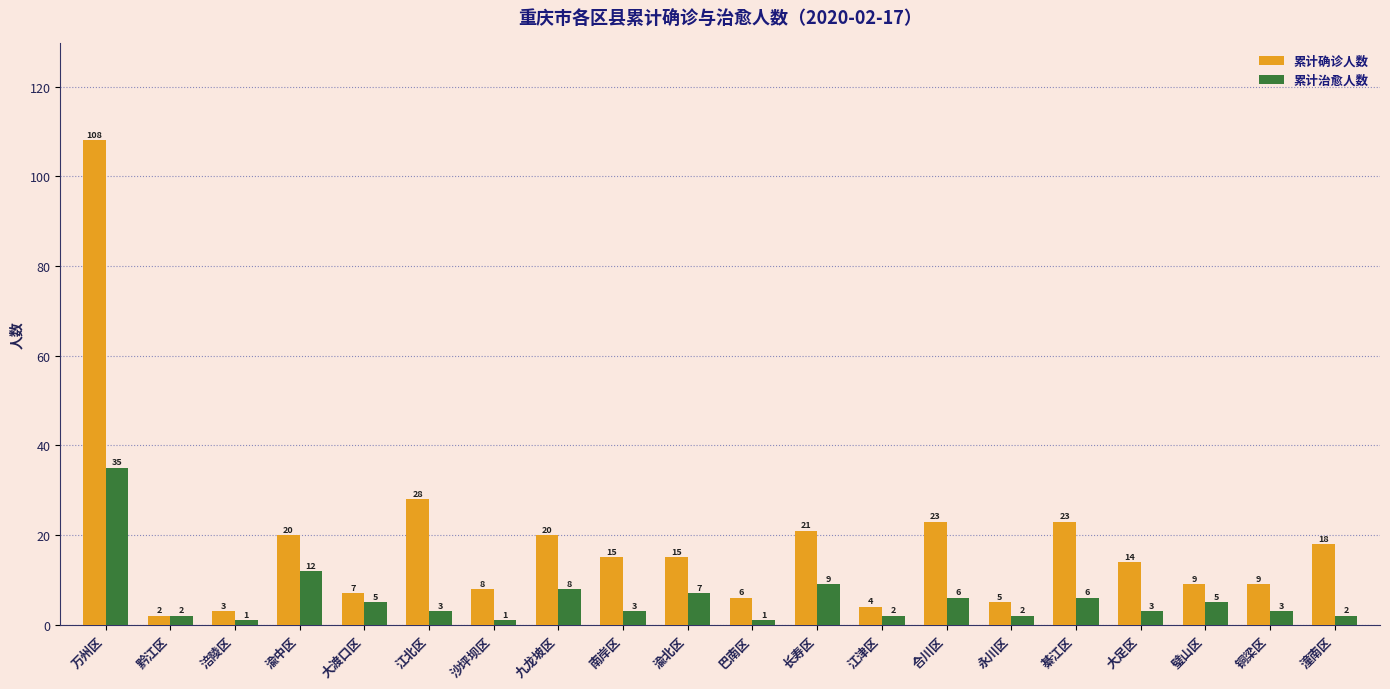

Which series has the largest range (max minus min)?

累计确诊人数